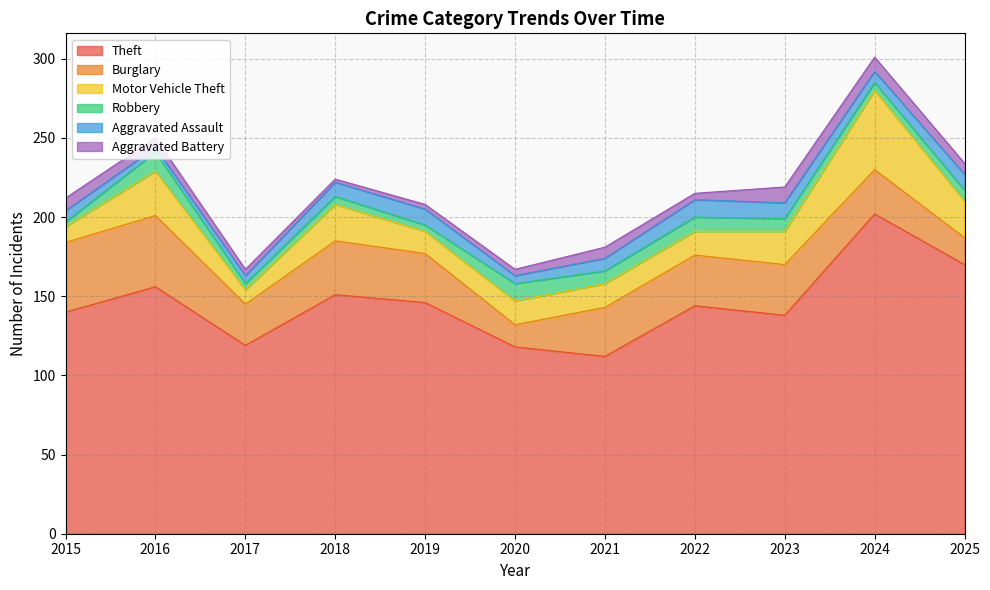

At which label does Aggravated Assault reach its peak?

2022